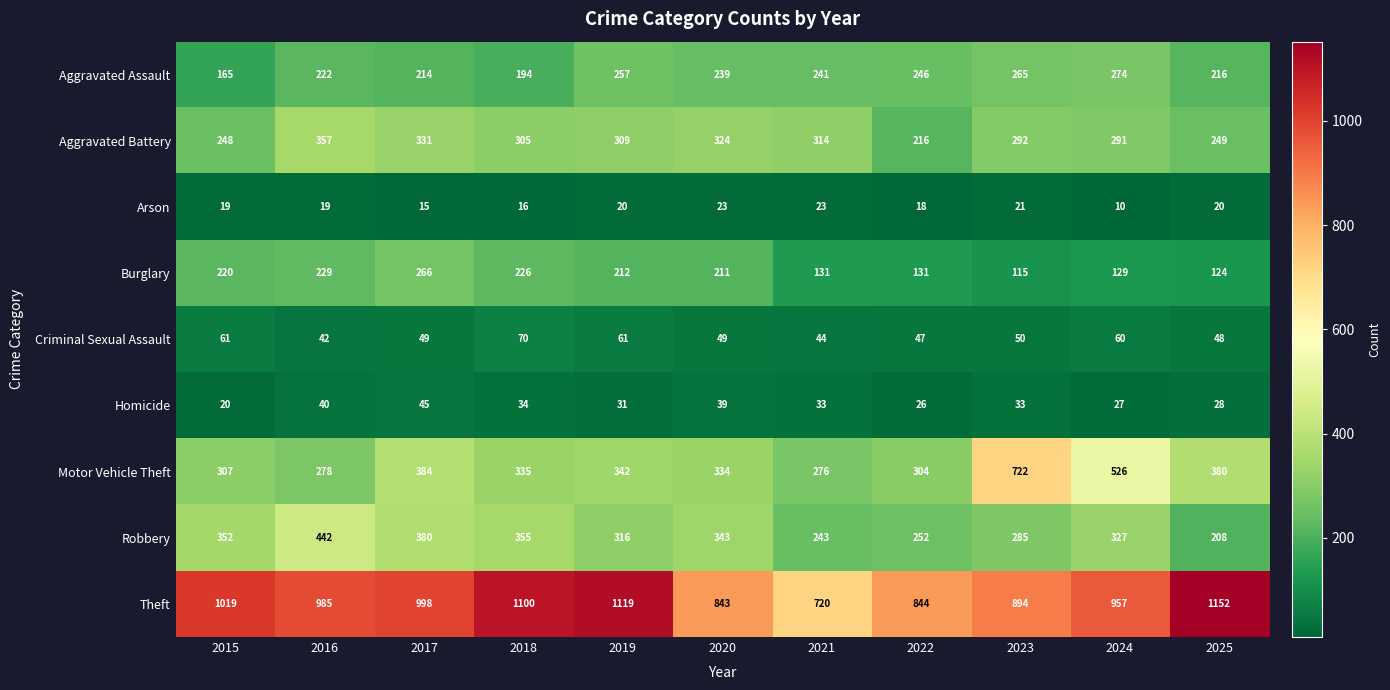

Rank the series at 2019 from lowest to highest value.

Arson, Homicide, Criminal Sexual Assault, Burglary, Aggravated Assault, Aggravated Battery, Robbery, Motor Vehicle Theft, Theft